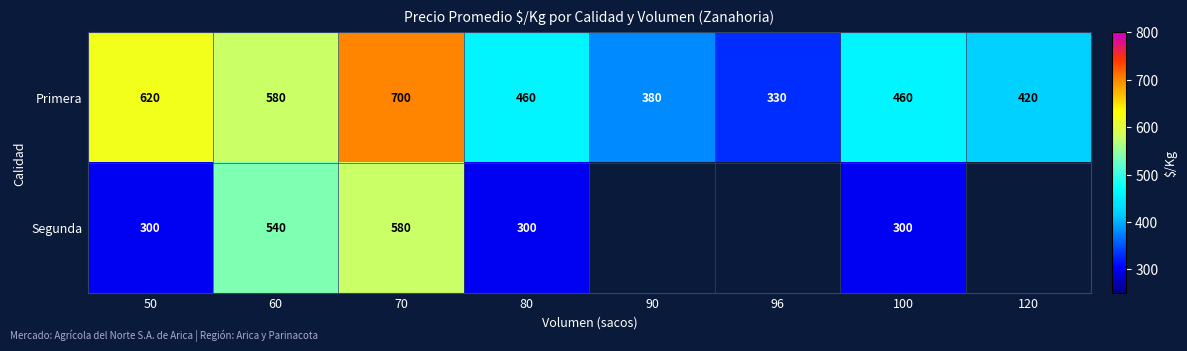

Where does the Primera series first go above 460?

50